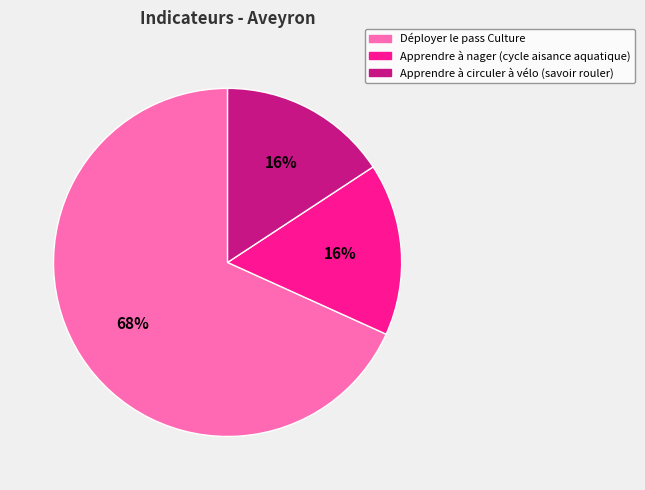

To the nearest percent, what is the difference between the Déployer le pass Culture and Apprendre à nager (cycle aisance aquatique) slice percentages?

52%